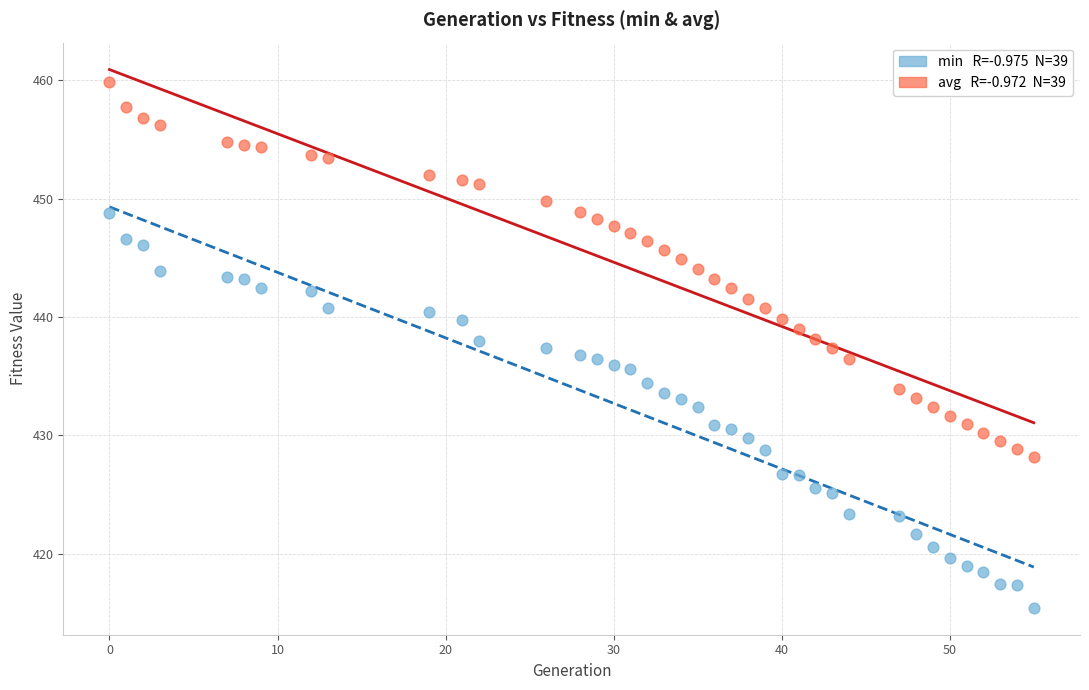

Across all data points, what is the range of Y values (max minus min)?

44.4